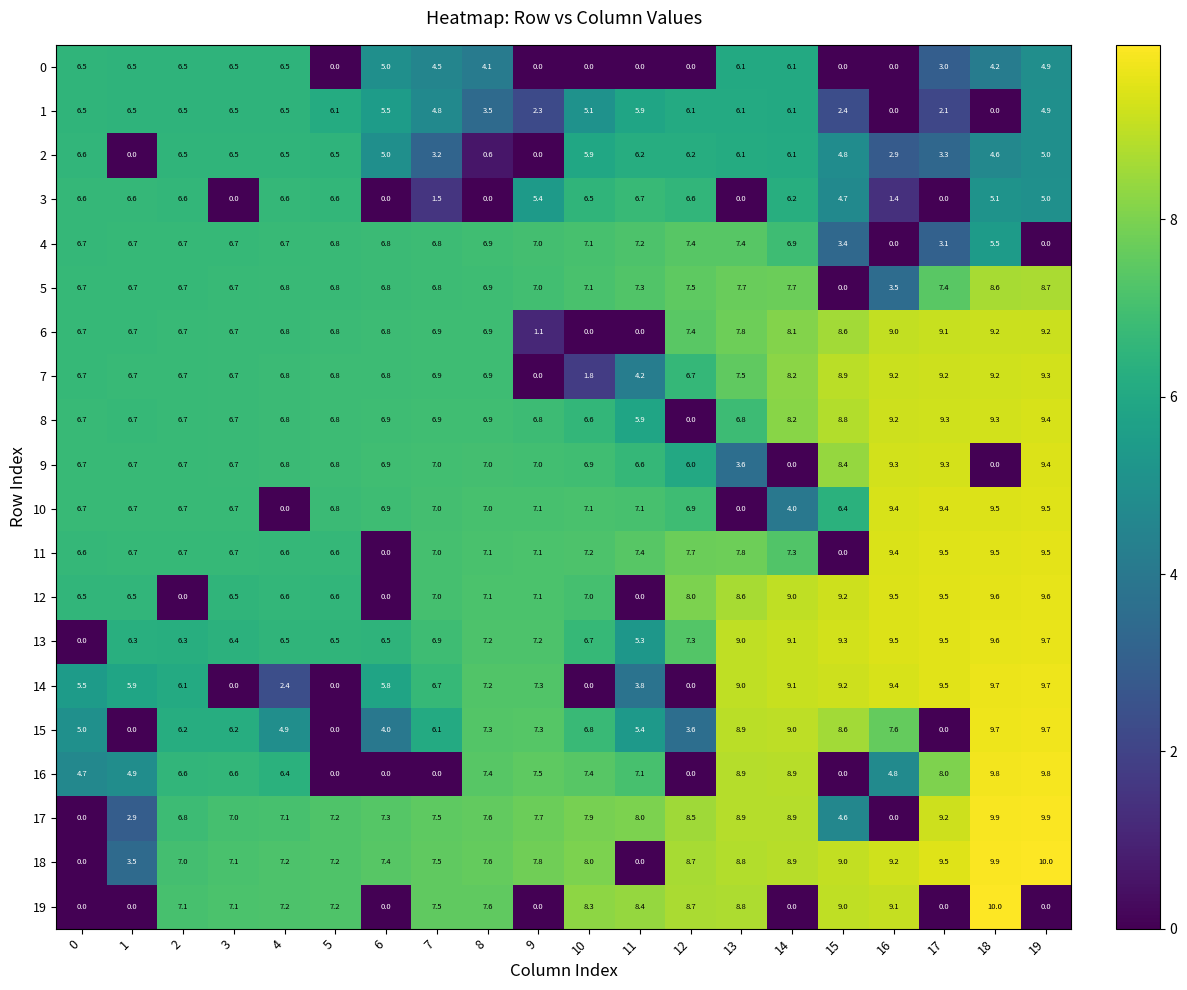

What value does the 3 series have at 2?

6.6